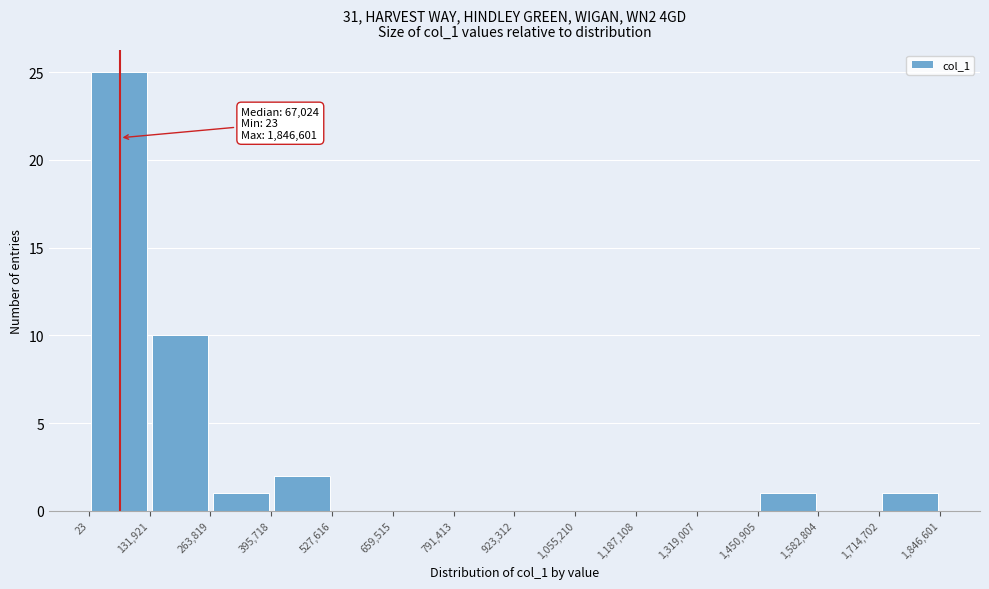

Which range on the x-axis has the tallest bar?

23 to 131,921